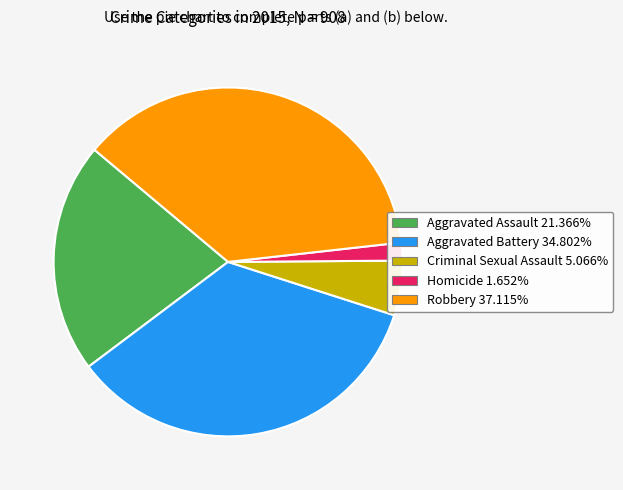

Is the sum of Aggravated Assault 21.366% and Homicide 1.652% greater than half?

No